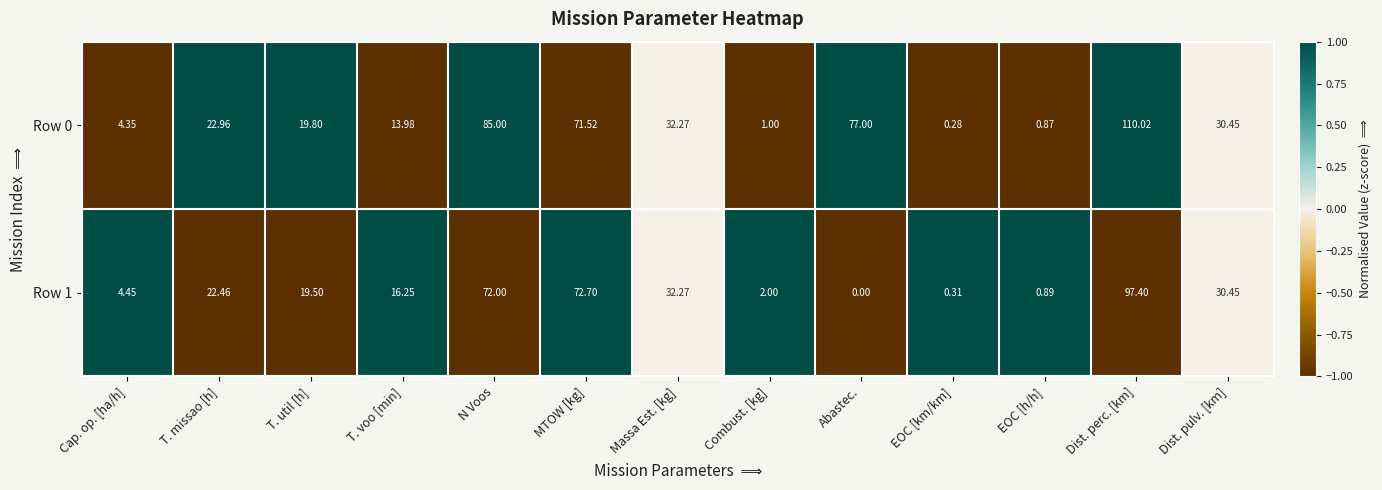

Which label corresponds to the largest value in the chart?

Dist. perc. [km]